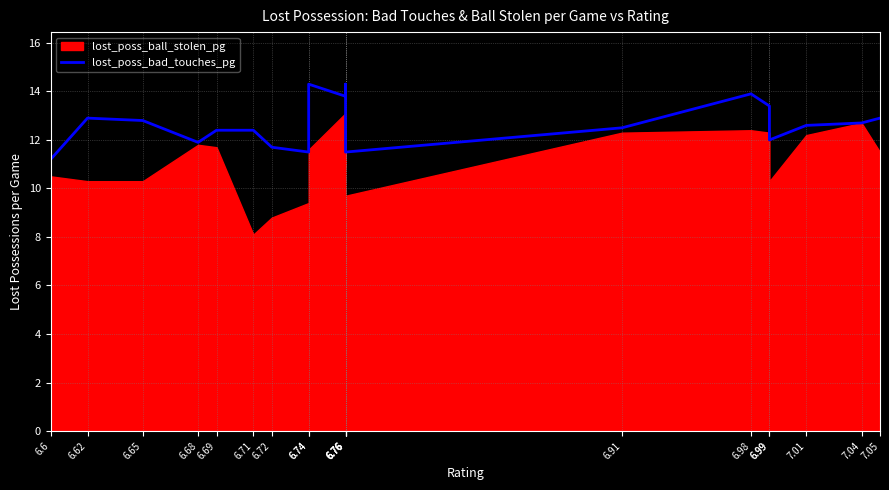

Where is the first local minimum?

6.68